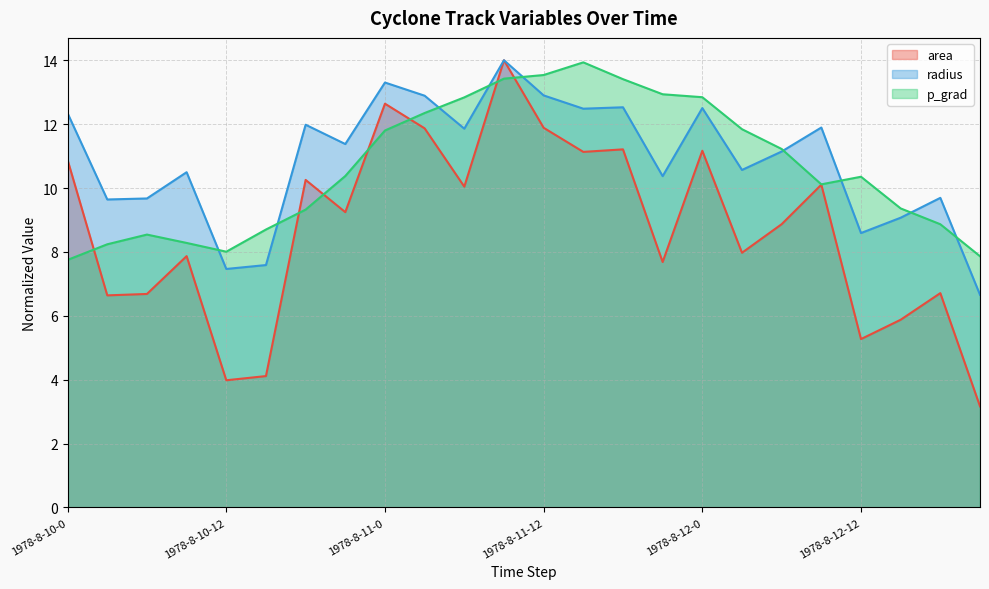

What is the sum of all area values?

209.3